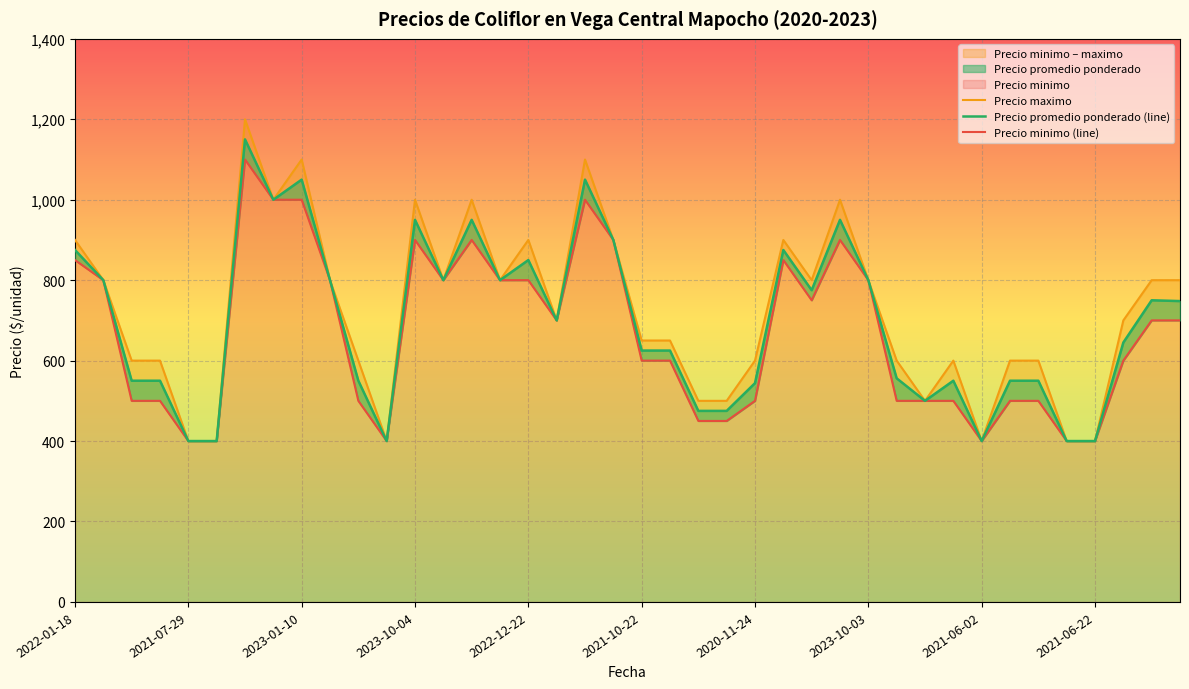

What is the total value across all series at 2022-05-18?

2850